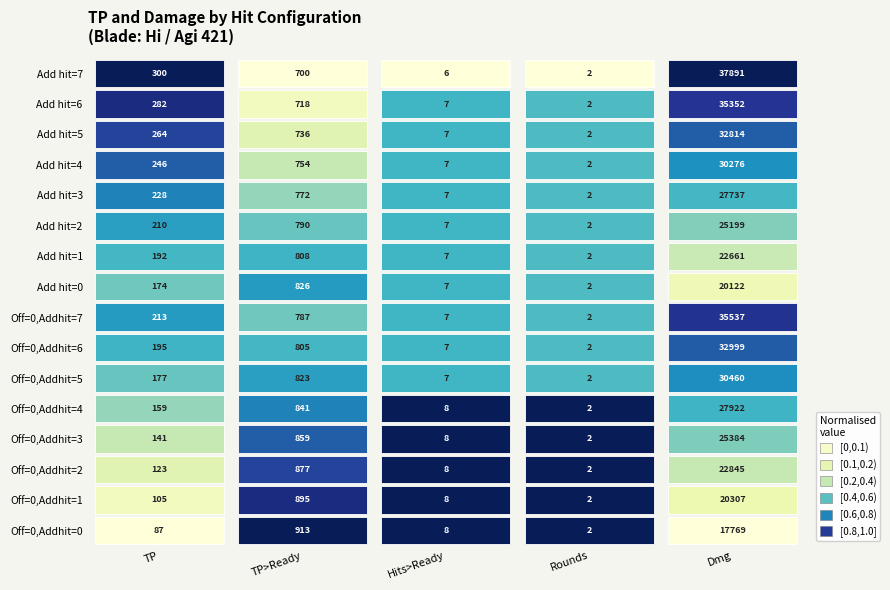

Between 12 and 3, which is larger?

12